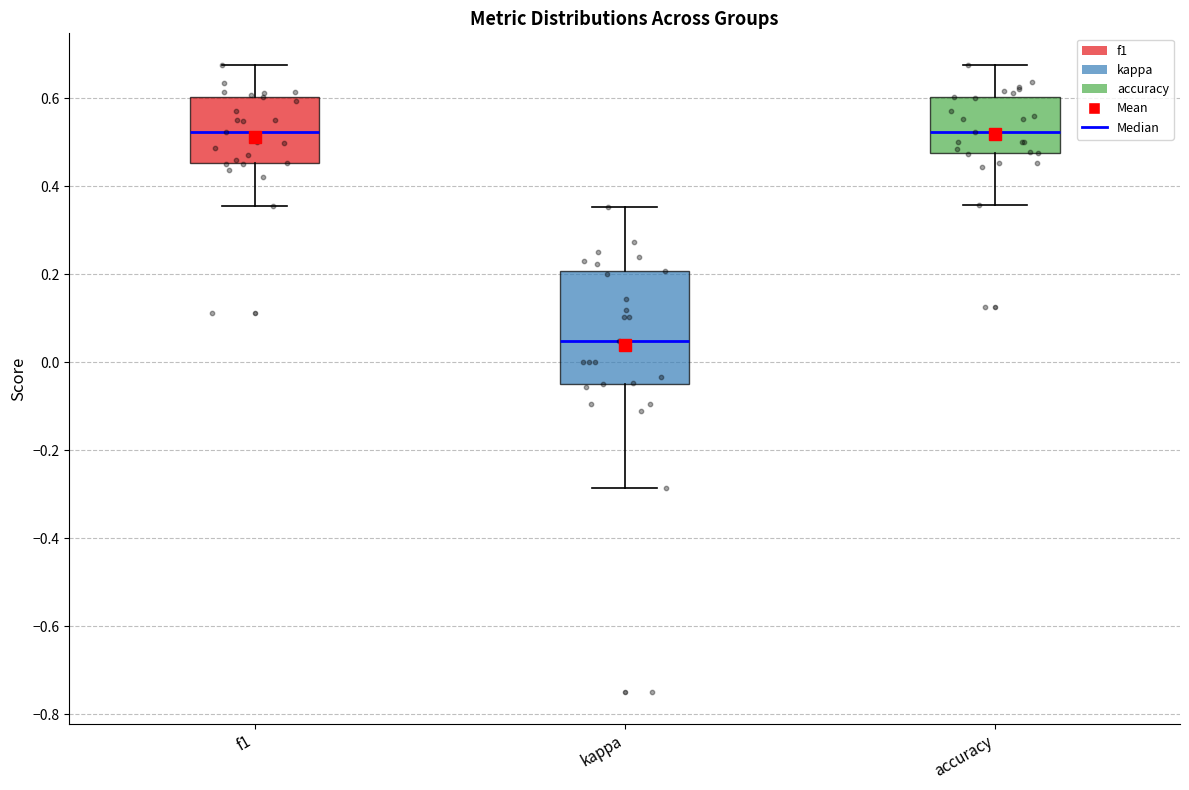

Reading left to right, read every box against the y-axis: the position of its median line, the range the box covers, and the ends of its whiskers. The values are not printed on the chart, so give them approximately, as read against the axis.

f1: median 0.52, box 0.46 to 0.60, whiskers 0.36 to 0.68
kappa: median 0.04, box -0.04 to 0.20, whiskers -0.28 to 0.36
accuracy: median 0.52, box 0.48 to 0.60, whiskers 0.36 to 0.68